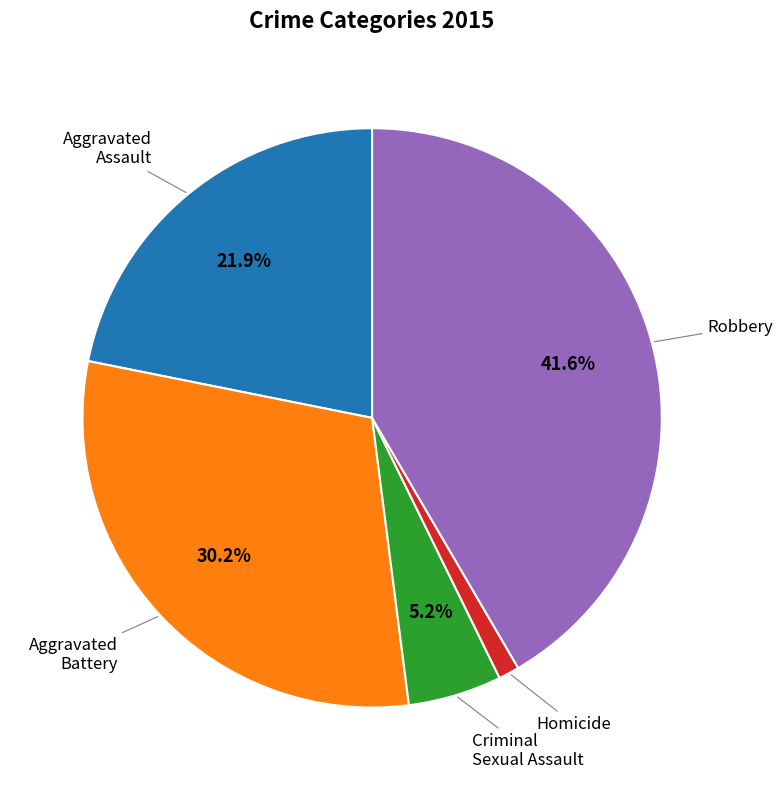

To the nearest percent, what is the average slice percentage?

20%